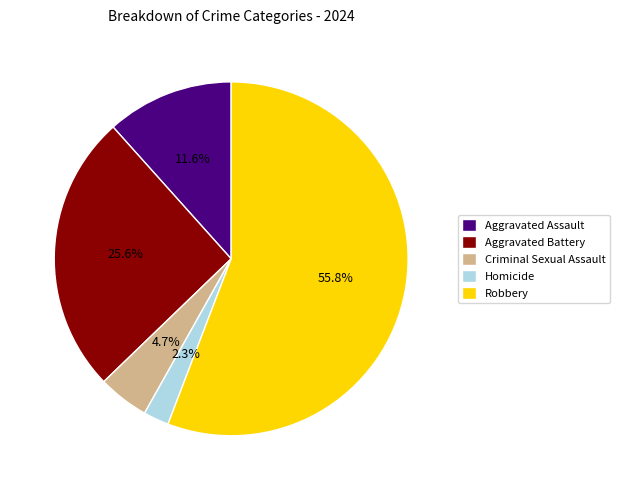

To the nearest percent, what is the combined percentage of Aggravated Assault and Aggravated Battery?

37%